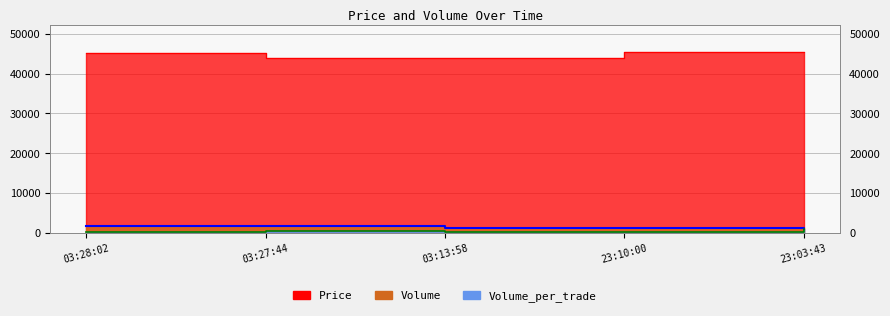

At which label does Price reach its minimum?

03:27:44